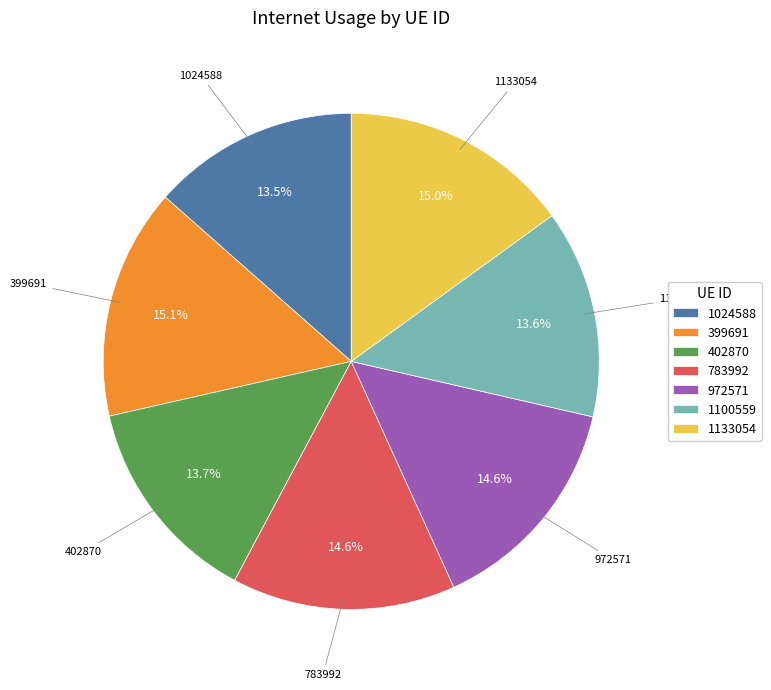

To the nearest percent, what percentage of the pie is 399691?

15%